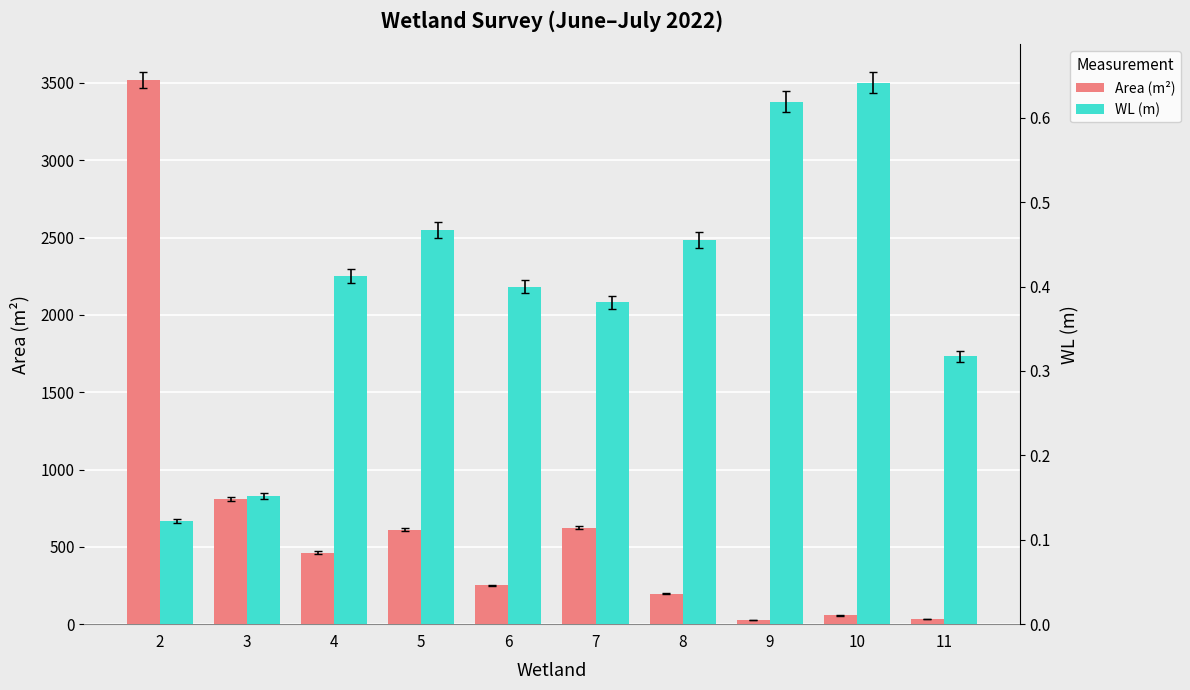

Does the chart contain any negative values?

No